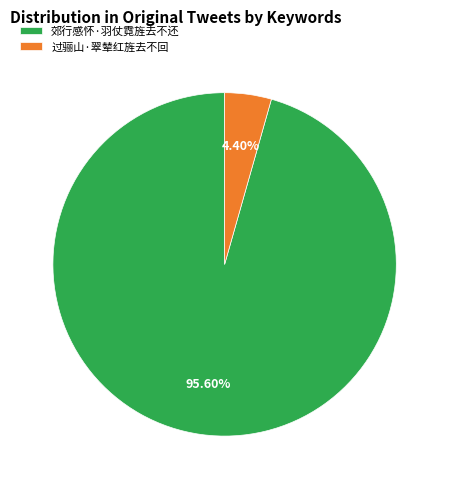

To the nearest percent, what portion does 郊行感怀·羽仗霓旌去不还 represent?

96%